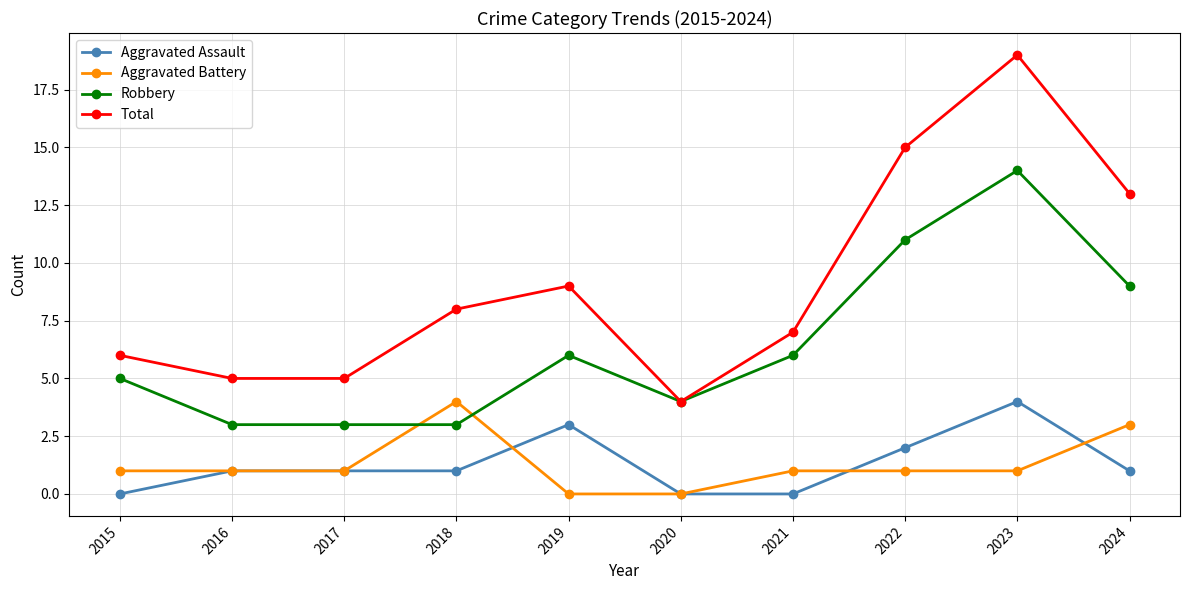

True or false: Total and Aggravated Battery intersect in this chart.

False